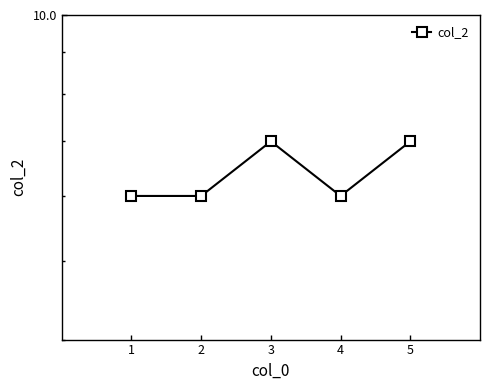

List the labels in order of value, smallest first.

1, 2, 4, 3, 5